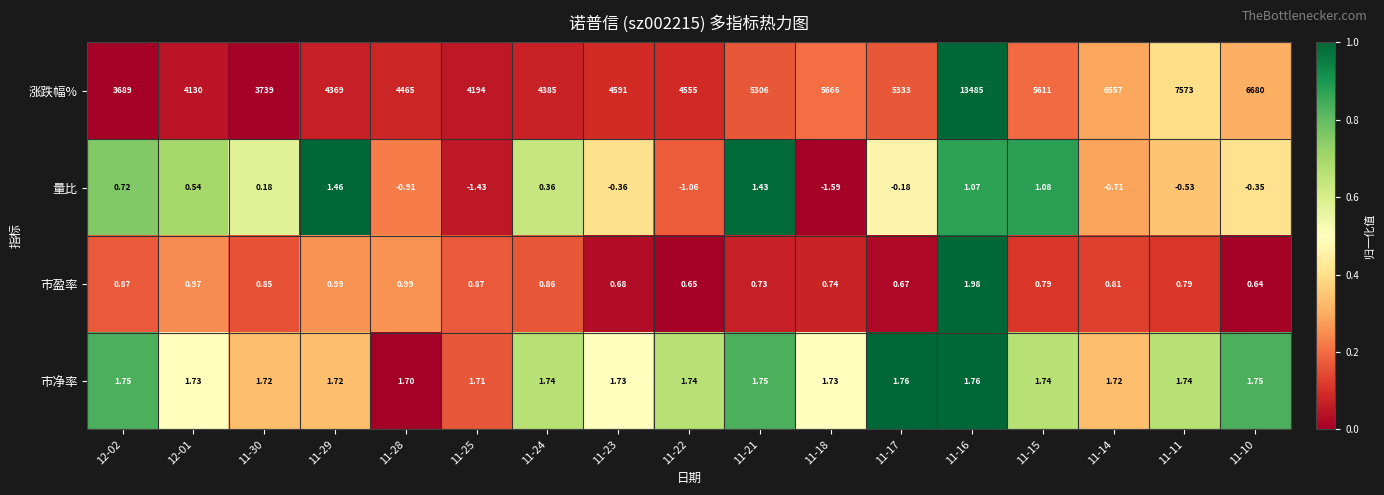

Between 11-29 and 11-15, which series saw the biggest shift?

涨跌幅%